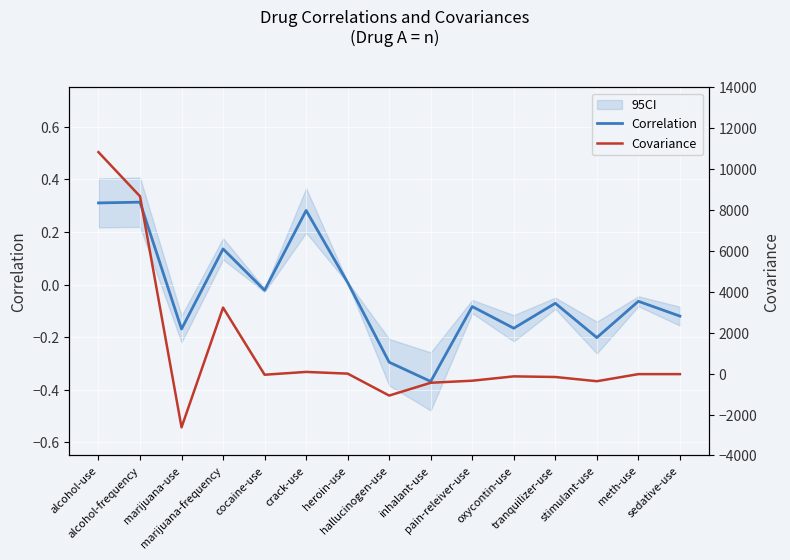

List the series in order of their peak value, highest first.

Covariance, Correlation